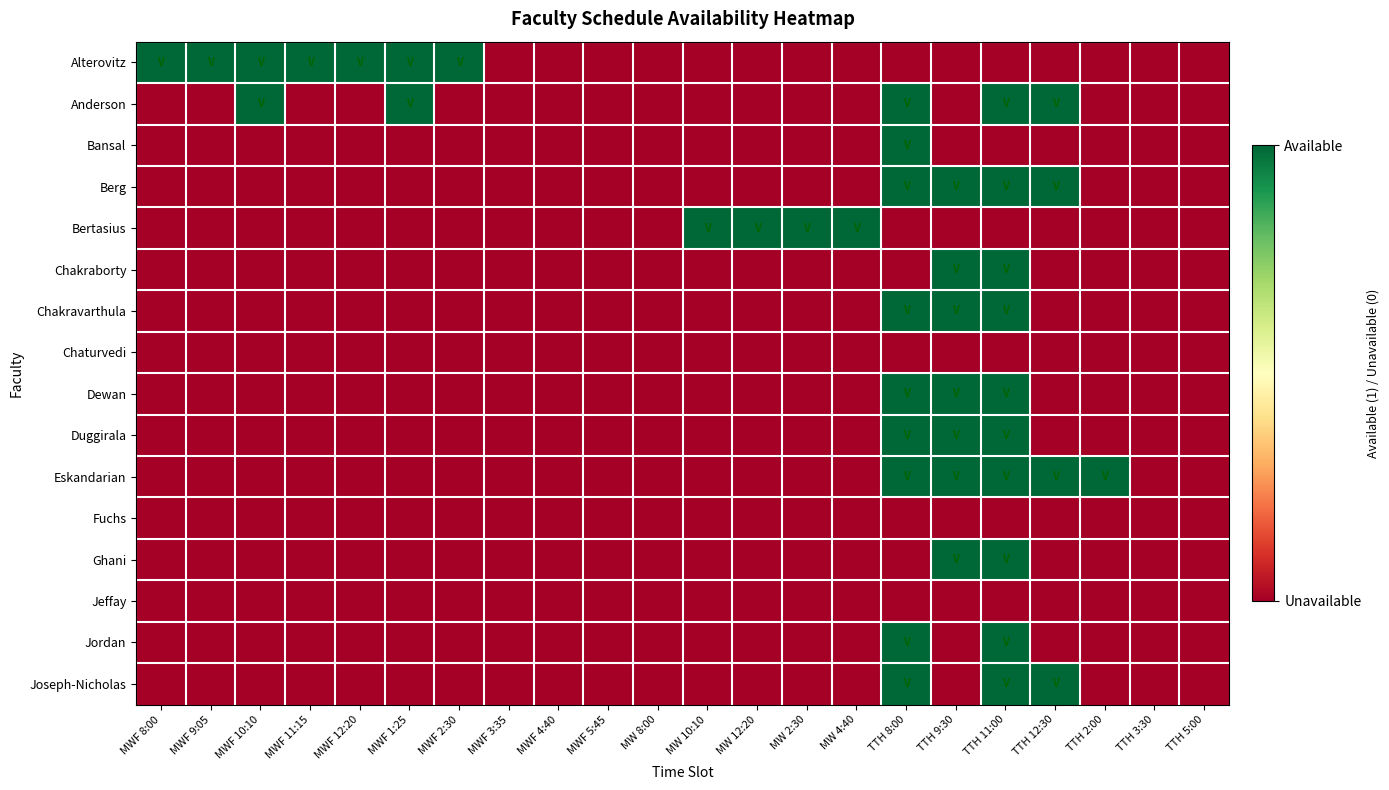

Reading left to right, extract all data points from this chart.

Alterovitz: MWF 8:00=1	MWF 9:05=1	MWF 10:10=1	MWF 11:15=1	MWF 12:20=1	MWF 1:25=1	MWF 2:30=1	MWF 3:35=0	MWF 4:40=0	MWF 5:45=0	MW 8:00=0	MW 10:10=0	MW 12:20=0	MW 2:30=0	MW 4:40=0	TTH 8:00=0	TTH 9:30=0	TTH 11:00=0	TTH 12:30=0	TTH 2:00=0	TTH 3:30=0	TTH 5:00=0
Anderson: MWF 8:00=0	MWF 9:05=0	MWF 10:10=1	MWF 11:15=0	MWF 12:20=0	MWF 1:25=1	MWF 2:30=0	MWF 3:35=0	MWF 4:40=0	MWF 5:45=0	MW 8:00=0	MW 10:10=0	MW 12:20=0	MW 2:30=0	MW 4:40=0	TTH 8:00=1	TTH 9:30=0	TTH 11:00=1	TTH 12:30=1	TTH 2:00=0	TTH 3:30=0	TTH 5:00=0
Bansal: MWF 8:00=0	MWF 9:05=0	MWF 10:10=0	MWF 11:15=0	MWF 12:20=0	MWF 1:25=0	MWF 2:30=0	MWF 3:35=0	MWF 4:40=0	MWF 5:45=0	MW 8:00=0	MW 10:10=0	MW 12:20=0	MW 2:30=0	MW 4:40=0	TTH 8:00=1	TTH 9:30=0	TTH 11:00=0	TTH 12:30=0	TTH 2:00=0	TTH 3:30=0	TTH 5:00=0
Berg: MWF 8:00=0	MWF 9:05=0	MWF 10:10=0	MWF 11:15=0	MWF 12:20=0	MWF 1:25=0	MWF 2:30=0	MWF 3:35=0	MWF 4:40=0	MWF 5:45=0	MW 8:00=0	MW 10:10=0	MW 12:20=0	MW 2:30=0	MW 4:40=0	TTH 8:00=1	TTH 9:30=1	TTH 11:00=1	TTH 12:30=1	TTH 2:00=0	TTH 3:30=0	TTH 5:00=0
Bertasius: MWF 8:00=0	MWF 9:05=0	MWF 10:10=0	MWF 11:15=0	MWF 12:20=0	MWF 1:25=0	MWF 2:30=0	MWF 3:35=0	MWF 4:40=0	MWF 5:45=0	MW 8:00=0	MW 10:10=1	MW 12:20=1	MW 2:30=1	MW 4:40=1	TTH 8:00=0	TTH 9:30=0	TTH 11:00=0	TTH 12:30=0	TTH 2:00=0	TTH 3:30=0	TTH 5:00=0
Chakraborty: MWF 8:00=0	MWF 9:05=0	MWF 10:10=0	MWF 11:15=0	MWF 12:20=0	MWF 1:25=0	MWF 2:30=0	MWF 3:35=0	MWF 4:40=0	MWF 5:45=0	MW 8:00=0	MW 10:10=0	MW 12:20=0	MW 2:30=0	MW 4:40=0	TTH 8:00=0	TTH 9:30=1	TTH 11:00=1	TTH 12:30=0	TTH 2:00=0	TTH 3:30=0	TTH 5:00=0
Chakravarthula: MWF 8:00=0	MWF 9:05=0	MWF 10:10=0	MWF 11:15=0	MWF 12:20=0	MWF 1:25=0	MWF 2:30=0	MWF 3:35=0	MWF 4:40=0	MWF 5:45=0	MW 8:00=0	MW 10:10=0	MW 12:20=0	MW 2:30=0	MW 4:40=0	TTH 8:00=1	TTH 9:30=1	TTH 11:00=1	TTH 12:30=0	TTH 2:00=0	TTH 3:30=0	TTH 5:00=0
Chaturvedi: MWF 8:00=0	MWF 9:05=0	MWF 10:10=0	MWF 11:15=0	MWF 12:20=0	MWF 1:25=0	MWF 2:30=0	MWF 3:35=0	MWF 4:40=0	MWF 5:45=0	MW 8:00=0	MW 10:10=0	MW 12:20=0	MW 2:30=0	MW 4:40=0	TTH 8:00=0	TTH 9:30=0	TTH 11:00=0	TTH 12:30=0	TTH 2:00=0	TTH 3:30=0	TTH 5:00=0
Dewan: MWF 8:00=0	MWF 9:05=0	MWF 10:10=0	MWF 11:15=0	MWF 12:20=0	MWF 1:25=0	MWF 2:30=0	MWF 3:35=0	MWF 4:40=0	MWF 5:45=0	MW 8:00=0	MW 10:10=0	MW 12:20=0	MW 2:30=0	MW 4:40=0	TTH 8:00=1	TTH 9:30=1	TTH 11:00=1	TTH 12:30=0	TTH 2:00=0	TTH 3:30=0	TTH 5:00=0
Duggirala: MWF 8:00=0	MWF 9:05=0	MWF 10:10=0	MWF 11:15=0	MWF 12:20=0	MWF 1:25=0	MWF 2:30=0	MWF 3:35=0	MWF 4:40=0	MWF 5:45=0	MW 8:00=0	MW 10:10=0	MW 12:20=0	MW 2:30=0	MW 4:40=0	TTH 8:00=1	TTH 9:30=1	TTH 11:00=1	TTH 12:30=0	TTH 2:00=0	TTH 3:30=0	TTH 5:00=0
Eskandarian: MWF 8:00=0	MWF 9:05=0	MWF 10:10=0	MWF 11:15=0	MWF 12:20=0	MWF 1:25=0	MWF 2:30=0	MWF 3:35=0	MWF 4:40=0	MWF 5:45=0	MW 8:00=0	MW 10:10=0	MW 12:20=0	MW 2:30=0	MW 4:40=0	TTH 8:00=1	TTH 9:30=1	TTH 11:00=1	TTH 12:30=1	TTH 2:00=1	TTH 3:30=0	TTH 5:00=0
Fuchs: MWF 8:00=0	MWF 9:05=0	MWF 10:10=0	MWF 11:15=0	MWF 12:20=0	MWF 1:25=0	MWF 2:30=0	MWF 3:35=0	MWF 4:40=0	MWF 5:45=0	MW 8:00=0	MW 10:10=0	MW 12:20=0	MW 2:30=0	MW 4:40=0	TTH 8:00=0	TTH 9:30=0	TTH 11:00=0	TTH 12:30=0	TTH 2:00=0	TTH 3:30=0	TTH 5:00=0
Ghani: MWF 8:00=0	MWF 9:05=0	MWF 10:10=0	MWF 11:15=0	MWF 12:20=0	MWF 1:25=0	MWF 2:30=0	MWF 3:35=0	MWF 4:40=0	MWF 5:45=0	MW 8:00=0	MW 10:10=0	MW 12:20=0	MW 2:30=0	MW 4:40=0	TTH 8:00=0	TTH 9:30=1	TTH 11:00=1	TTH 12:30=0	TTH 2:00=0	TTH 3:30=0	TTH 5:00=0
Jeffay: MWF 8:00=0	MWF 9:05=0	MWF 10:10=0	MWF 11:15=0	MWF 12:20=0	MWF 1:25=0	MWF 2:30=0	MWF 3:35=0	MWF 4:40=0	MWF 5:45=0	MW 8:00=0	MW 10:10=0	MW 12:20=0	MW 2:30=0	MW 4:40=0	TTH 8:00=0	TTH 9:30=0	TTH 11:00=0	TTH 12:30=0	TTH 2:00=0	TTH 3:30=0	TTH 5:00=0
Jordan: MWF 8:00=0	MWF 9:05=0	MWF 10:10=0	MWF 11:15=0	MWF 12:20=0	MWF 1:25=0	MWF 2:30=0	MWF 3:35=0	MWF 4:40=0	MWF 5:45=0	MW 8:00=0	MW 10:10=0	MW 12:20=0	MW 2:30=0	MW 4:40=0	TTH 8:00=1	TTH 9:30=0	TTH 11:00=1	TTH 12:30=0	TTH 2:00=0	TTH 3:30=0	TTH 5:00=0
Joseph-Nicholas: MWF 8:00=0	MWF 9:05=0	MWF 10:10=0	MWF 11:15=0	MWF 12:20=0	MWF 1:25=0	MWF 2:30=0	MWF 3:35=0	MWF 4:40=0	MWF 5:45=0	MW 8:00=0	MW 10:10=0	MW 12:20=0	MW 2:30=0	MW 4:40=0	TTH 8:00=1	TTH 9:30=0	TTH 11:00=1	TTH 12:30=1	TTH 2:00=0	TTH 3:30=0	TTH 5:00=0